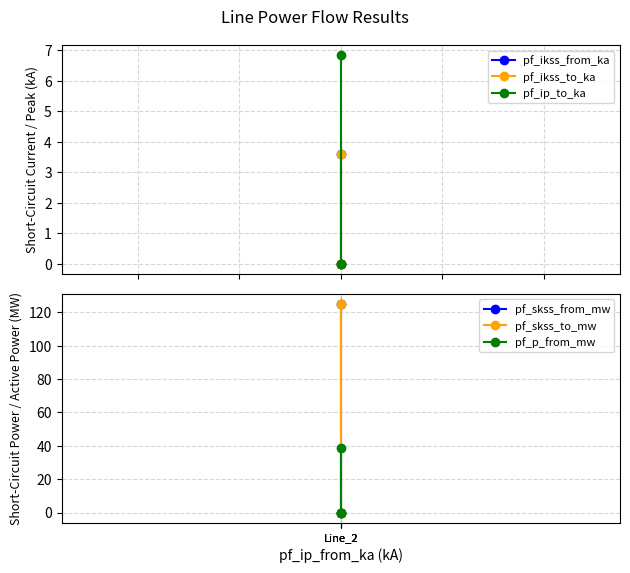

Which series has the largest total across all categories?

pf_skss_from_mw